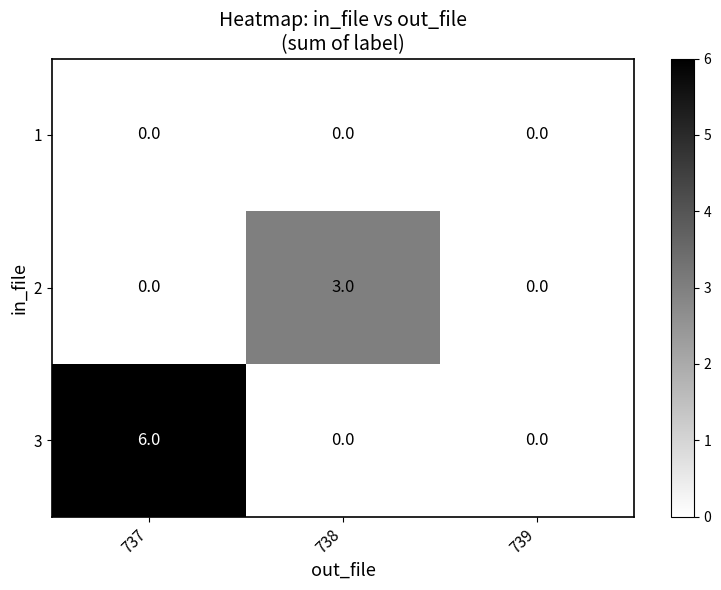

Reading left to right, extract all data points from this chart.

1: 737=0	738=0	739=0
2: 737=0	738=3	739=0
3: 737=6	738=0	739=0